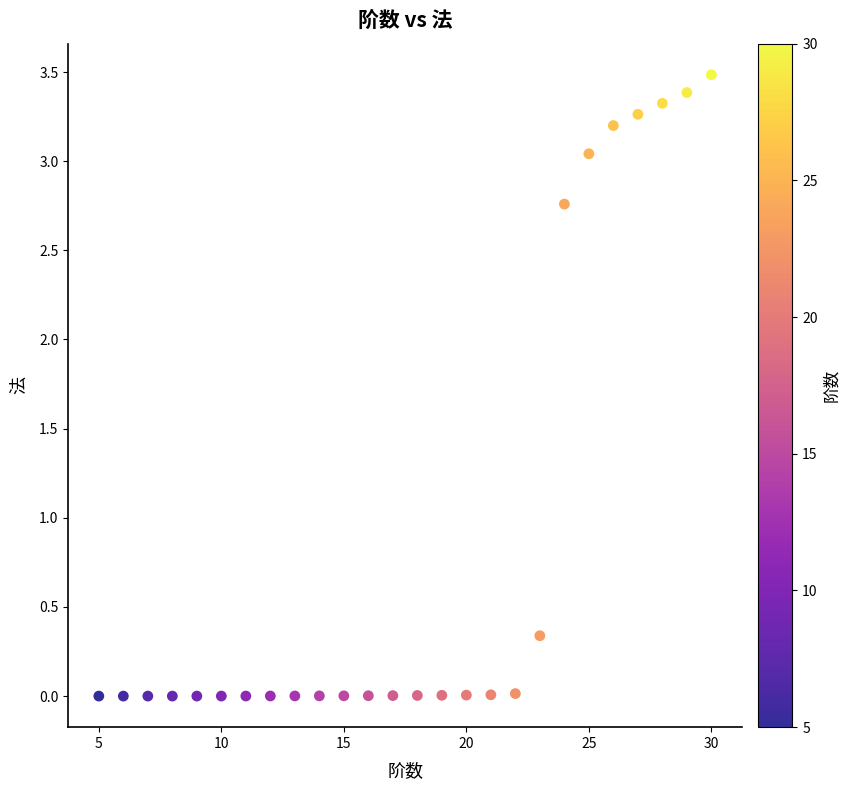

What is the range of X values (max minus min)?

25.0